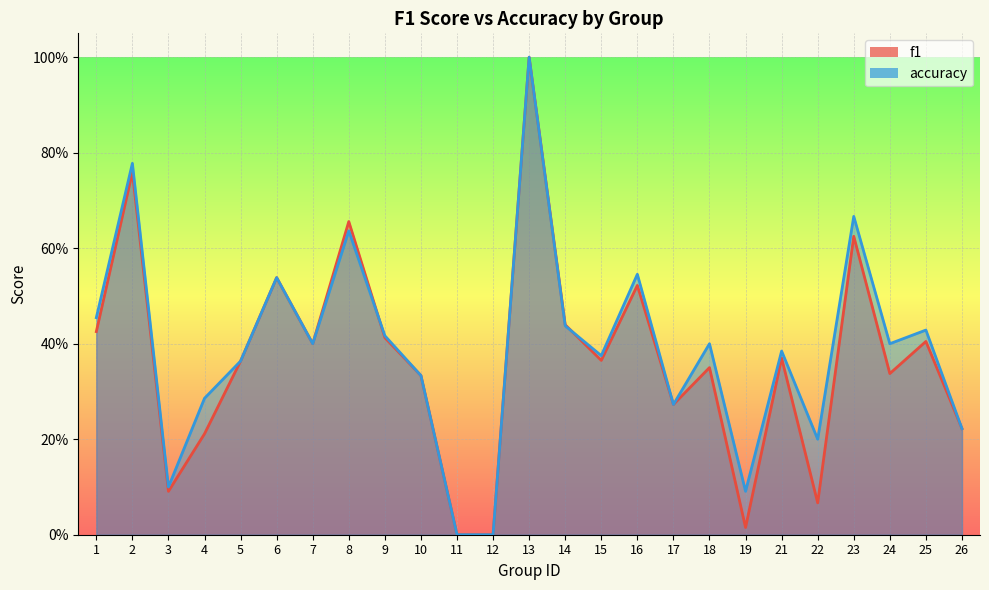

Which has a higher value, 24 or 18?

18